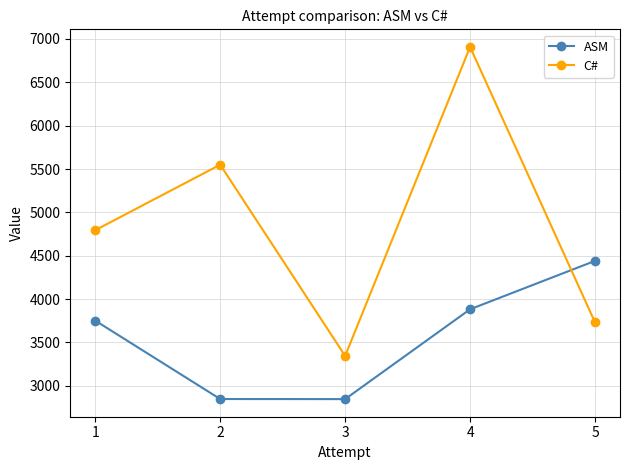

What is the difference between the C# values at 4 and 5?

3176